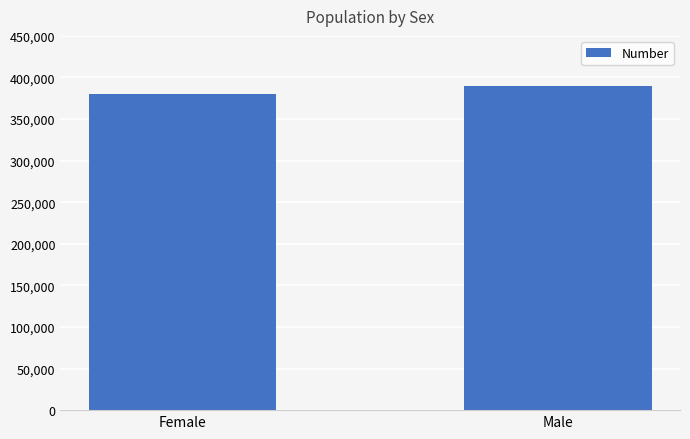

What is the label of the 1st bar from the right?

Male